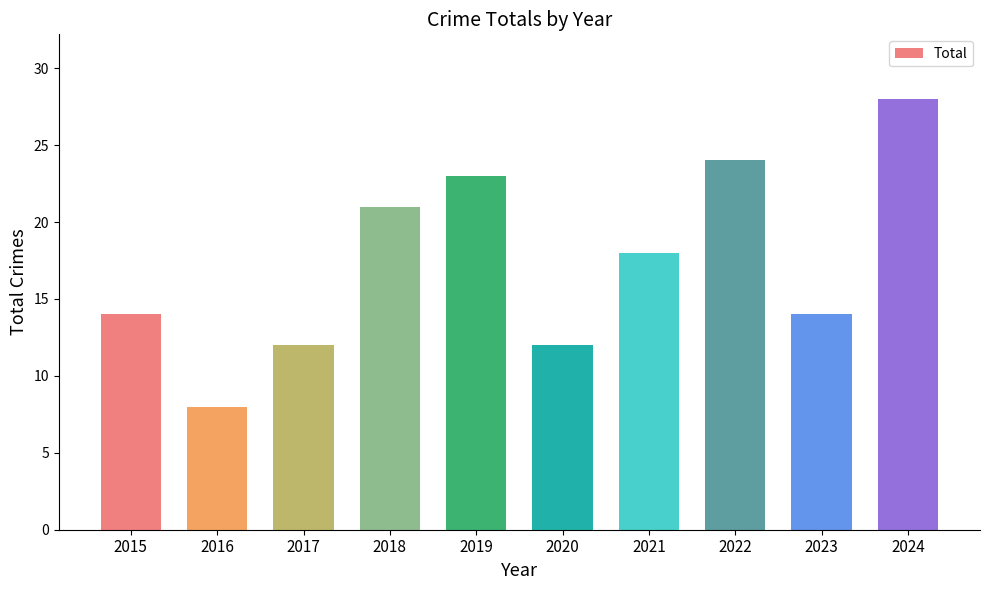

What is the difference between the maximum and minimum values?

20